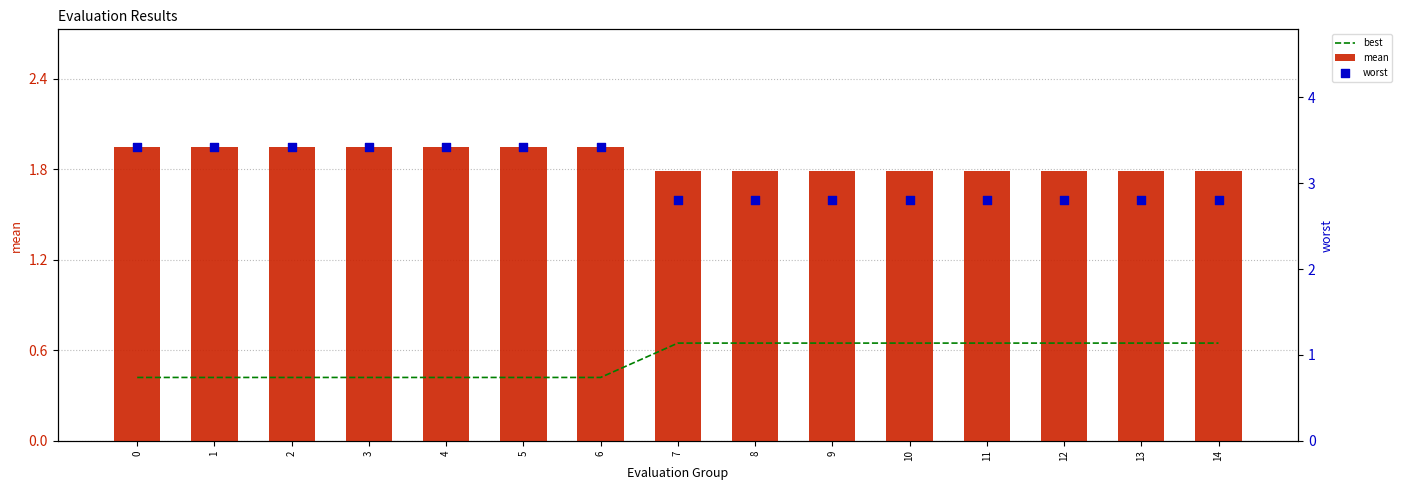

Is the value of mean at 10 greater than the value of best at 8?

Yes